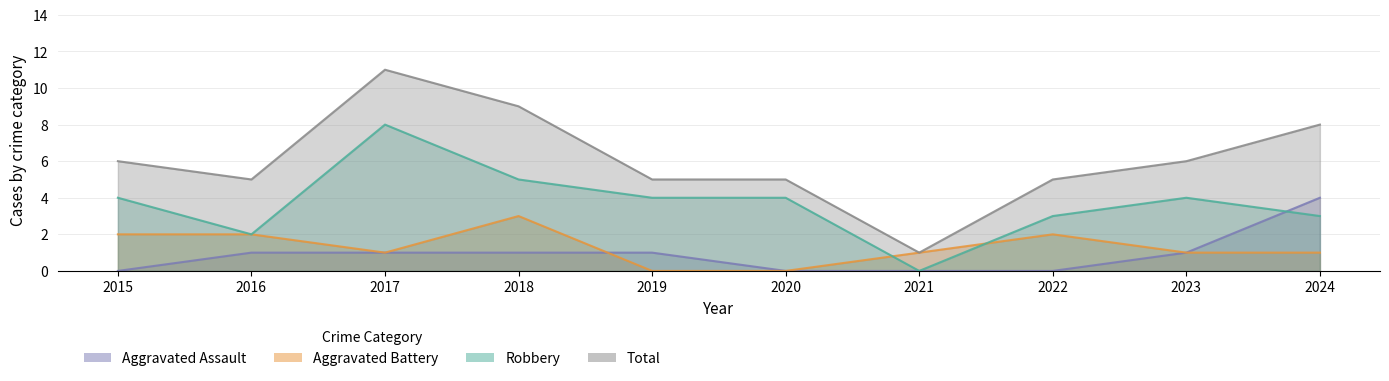

What are all the series names shown in the legend?

Aggravated Assault, Aggravated Battery, Robbery, Total